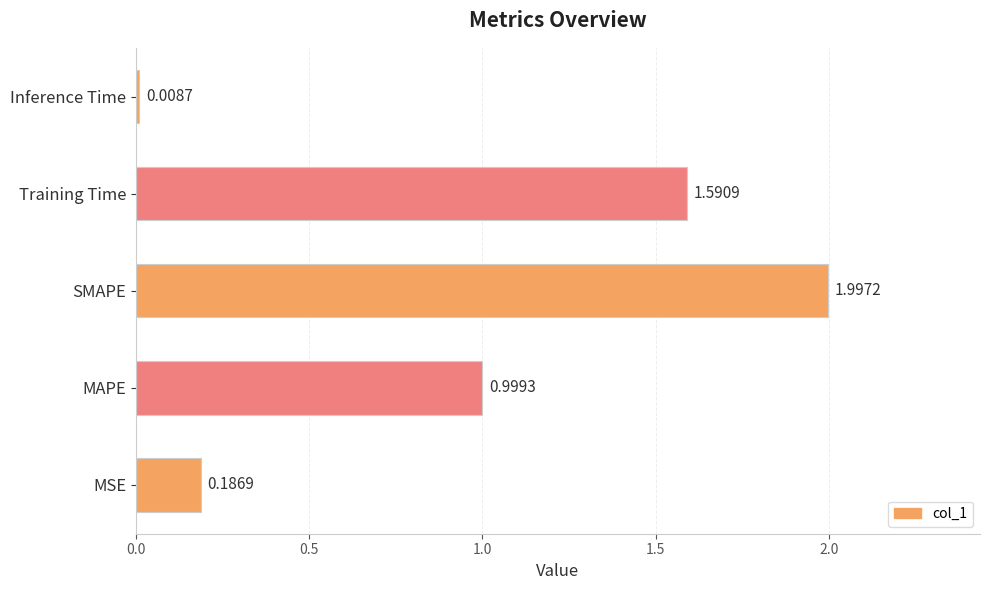

Rank the categories by value from highest to lowest.

SMAPE, Training Time, MAPE, MSE, Inference Time